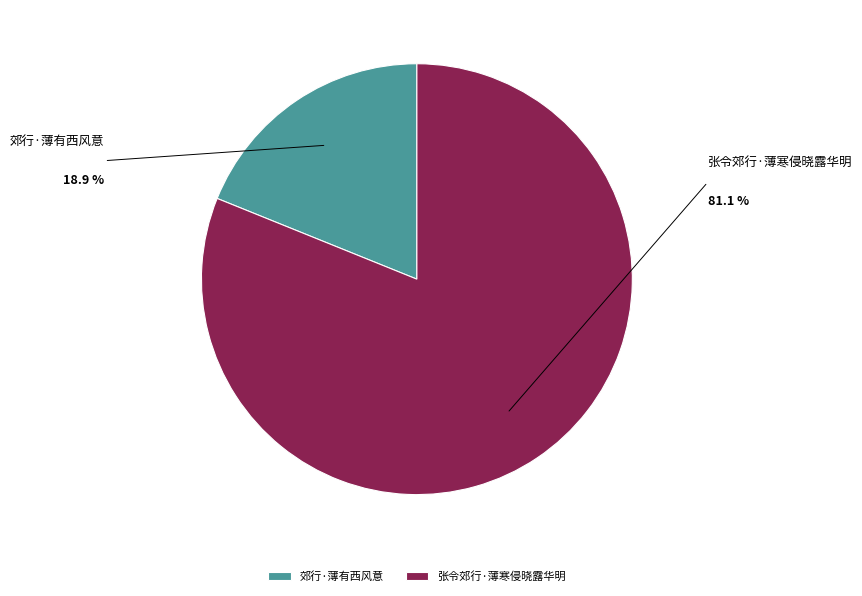

Is the sum of 郊行·薄有西风意 and 张令郊行·薄寒侵晓露华明 greater than half?

Yes